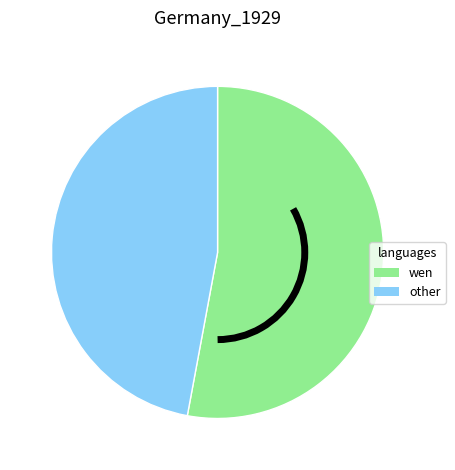

The wen slice represents 59% of the pie. True or false?

False